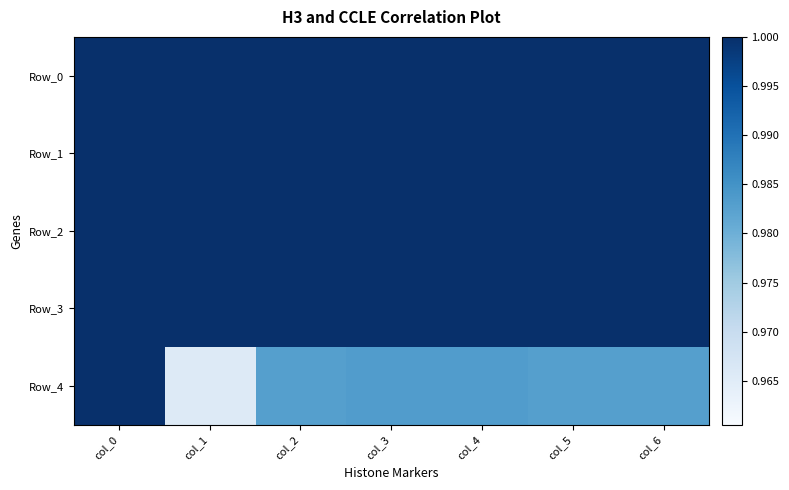

At how many categories does at least one series exceed 0?

7